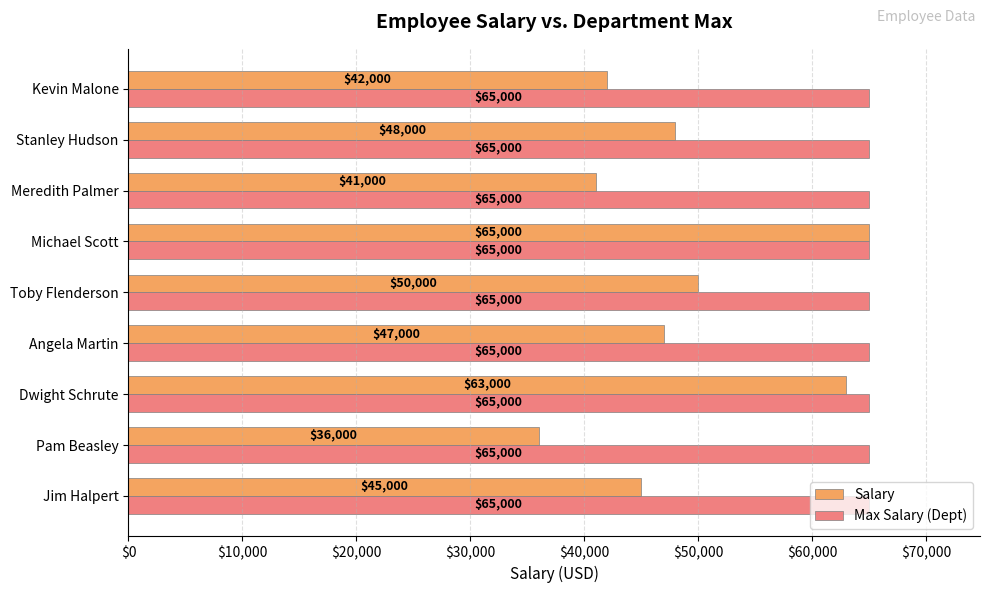

At which category is the sum across all series the highest?

Michael Scott